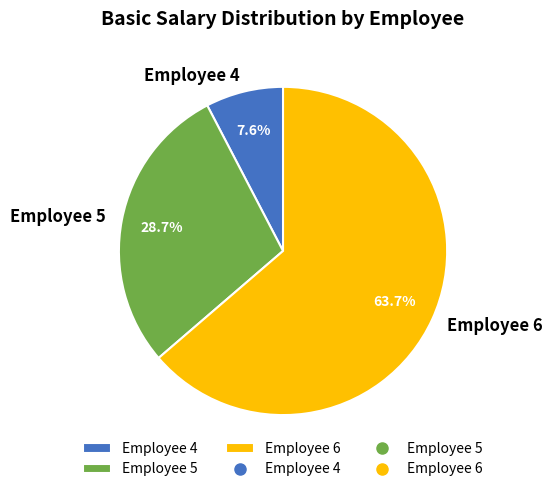

Between Employee 5 and Employee 6, which is larger?

Employee 6